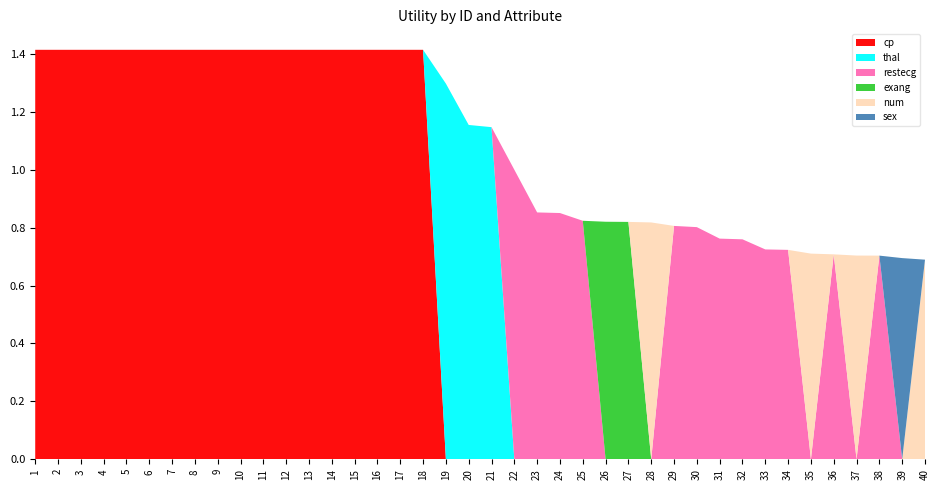

Reading right to left, transcribe all the data shown in this chart.

cp: 0.0	0.0	0.0	0.0	0.0	0.0	0.0	0.0	0.0	0.0	0.0	0.0	0.0	0.0	0.0	0.0	0.0	0.0	0.0	0.0	0.0	0.0	1.4	1.4	1.4	1.4	1.4	1.4	1.4	1.4	1.4	1.4	1.4	1.4	1.4	1.4	1.4	1.4	1.4	1.4
thal: 0.0	0.0	0.0	0.0	0.0	0.0	0.0	0.0	0.0	0.0	0.0	0.0	0.0	0.0	0.0	0.0	0.0	0.0	0.0	1.1	1.2	1.3	0.0	0.0	0.0	0.0	0.0	0.0	0.0	0.0	0.0	0.0	0.0	0.0	0.0	0.0	0.0	0.0	0.0	0.0
restecg: 0.0	0.0	0.7	0.0	0.7	0.0	0.7	0.7	0.8	0.8	0.8	0.8	0.0	0.0	0.0	0.8	0.9	0.9	1.0	0.0	0.0	0.0	0.0	0.0	0.0	0.0	0.0	0.0	0.0	0.0	0.0	0.0	0.0	0.0	0.0	0.0	0.0	0.0	0.0	0.0
exang: 0.0	0.0	0.0	0.0	0.0	0.0	0.0	0.0	0.0	0.0	0.0	0.0	0.0	0.8	0.8	0.0	0.0	0.0	0.0	0.0	0.0	0.0	0.0	0.0	0.0	0.0	0.0	0.0	0.0	0.0	0.0	0.0	0.0	0.0	0.0	0.0	0.0	0.0	0.0	0.0
num: 0.7	0.0	0.0	0.7	0.0	0.7	0.0	0.0	0.0	0.0	0.0	0.0	0.8	0.0	0.0	0.0	0.0	0.0	0.0	0.0	0.0	0.0	0.0	0.0	0.0	0.0	0.0	0.0	0.0	0.0	0.0	0.0	0.0	0.0	0.0	0.0	0.0	0.0	0.0	0.0
sex: 0.0	0.7	0.0	0.0	0.0	0.0	0.0	0.0	0.0	0.0	0.0	0.0	0.0	0.0	0.0	0.0	0.0	0.0	0.0	0.0	0.0	0.0	0.0	0.0	0.0	0.0	0.0	0.0	0.0	0.0	0.0	0.0	0.0	0.0	0.0	0.0	0.0	0.0	0.0	0.0